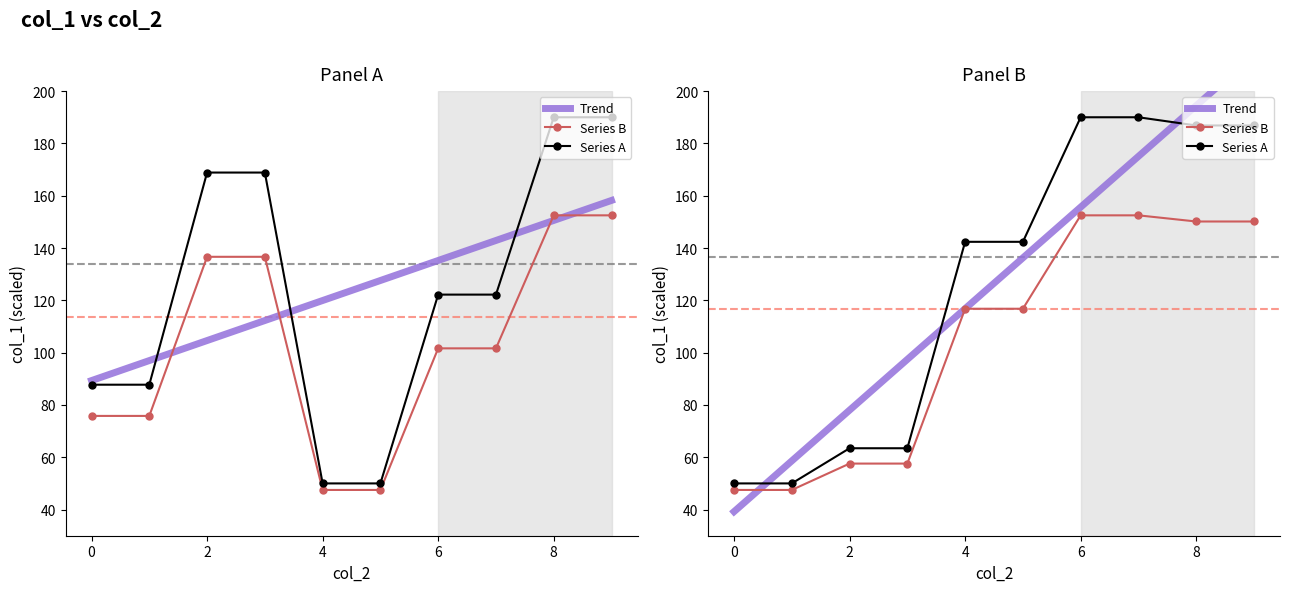

True or false: Trend has more than 0 points higher than both neighbors.

False